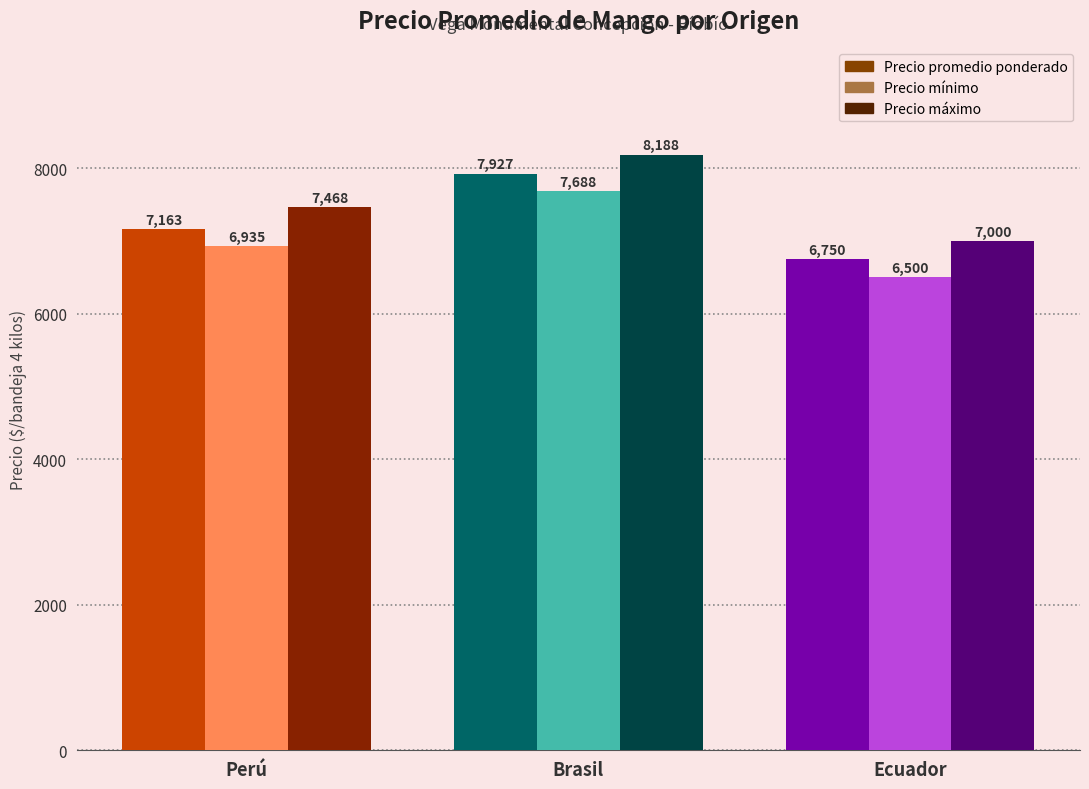

What is the minimum value for Precio mínimo?

6500